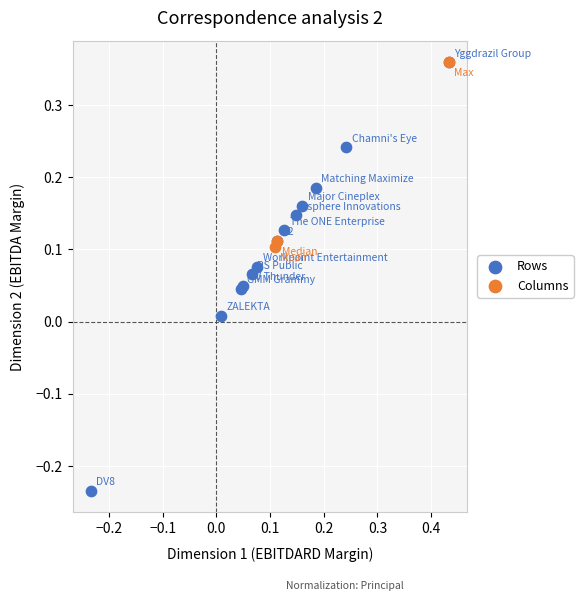

Which series reaches the minimum Y coordinate?

Rows